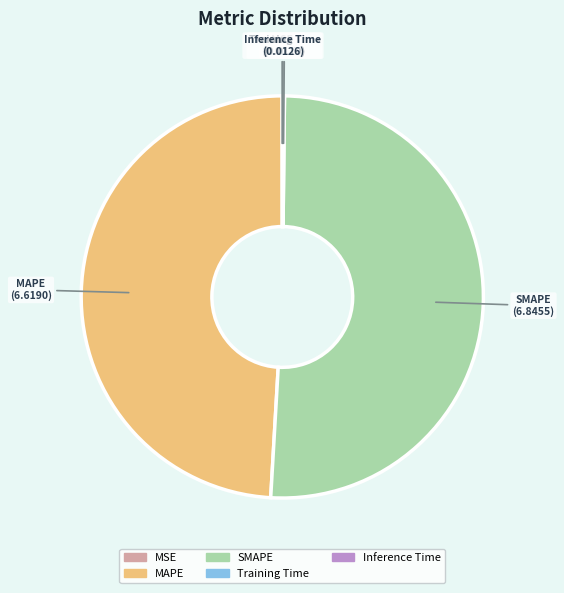

Is SMAPE the majority of the pie?

Yes